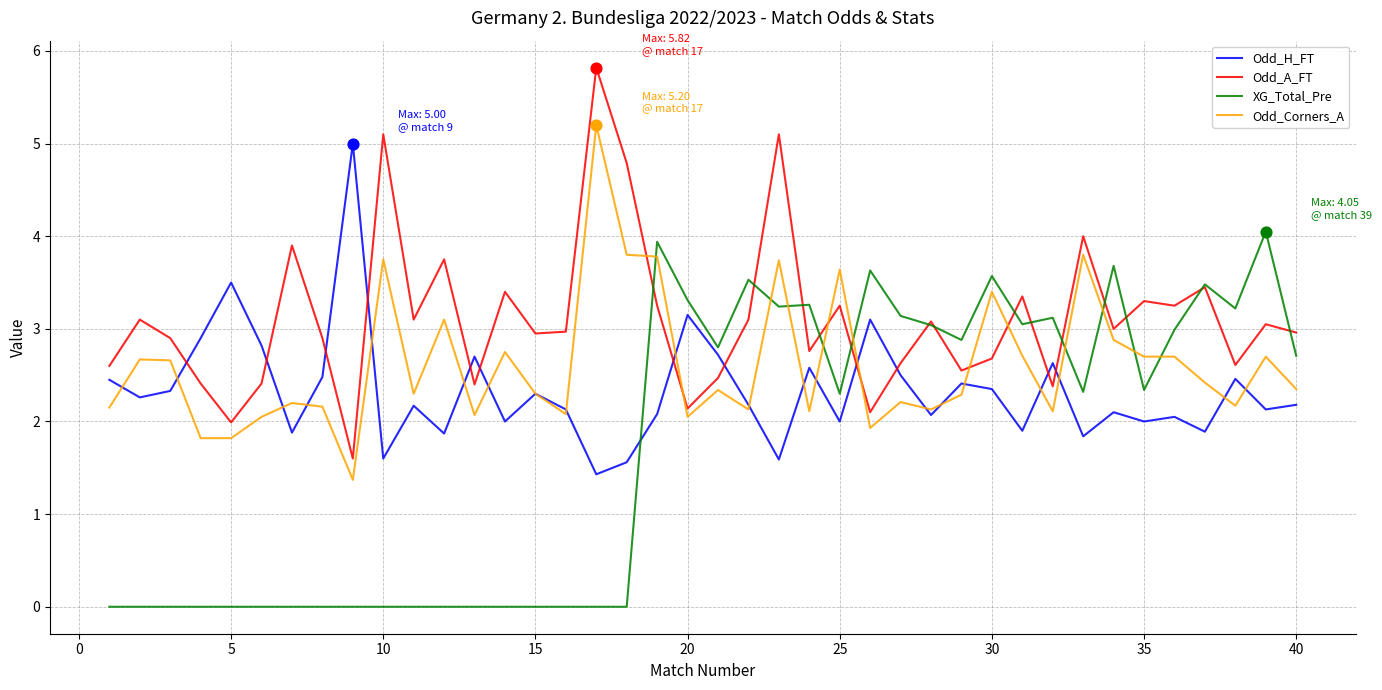

True or false: XG_Total_Pre and Odd_Corners_A intersect in this chart.

True